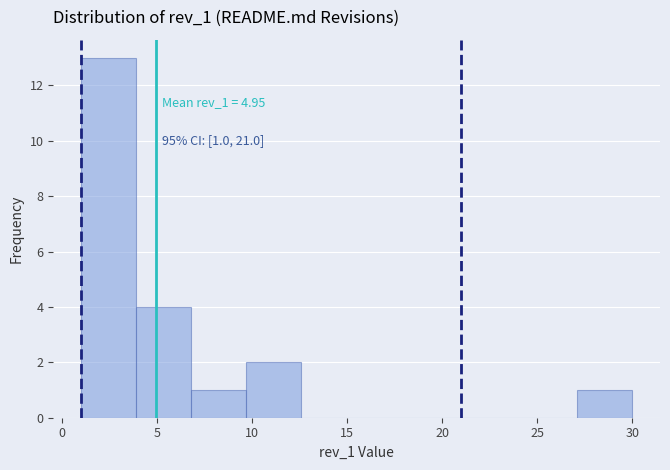

Over which range of the x-axis is the bar tallest?

1.0 to 3.9